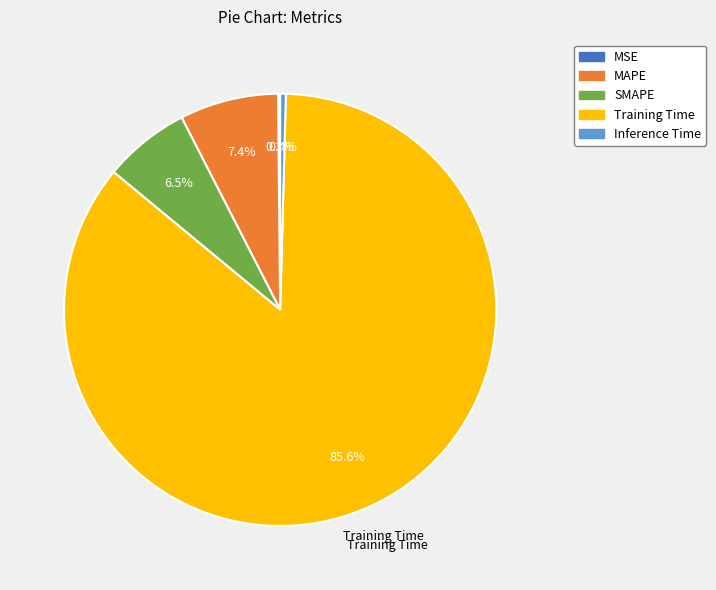

Is it true that Training Time is 86% of the pie?

True